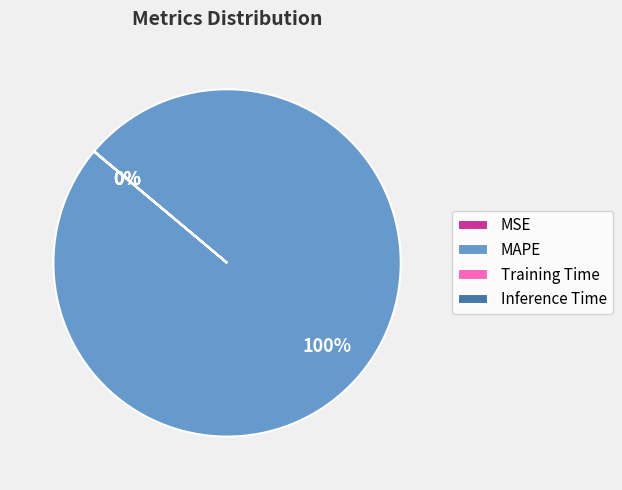

To the nearest percent, what portion does MAPE represent?

100%